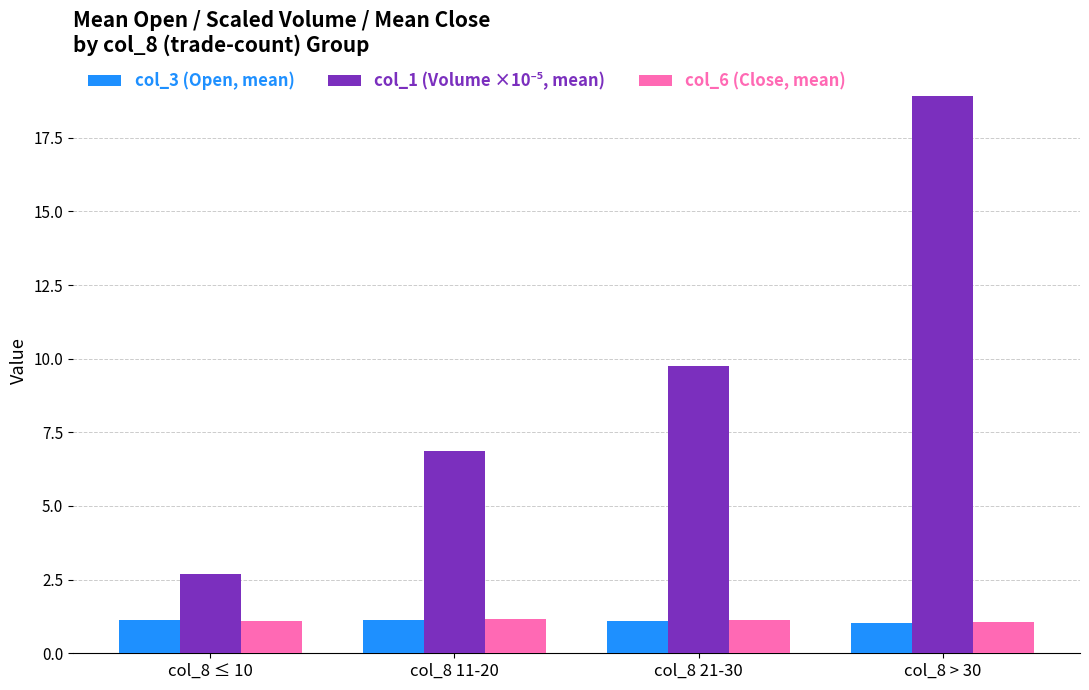

What is the difference between the highest and lowest values at col_8 ≤ 10?

1.6